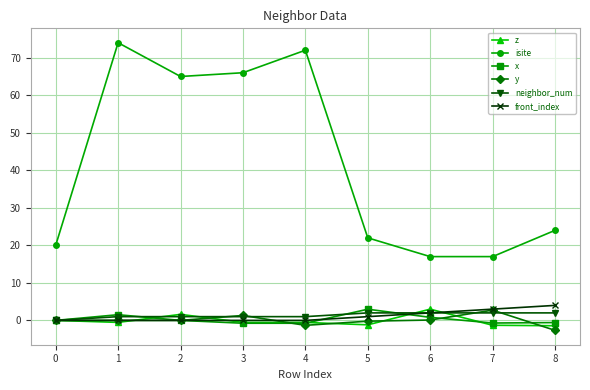

True or false: y and isite intersect in this chart.

False